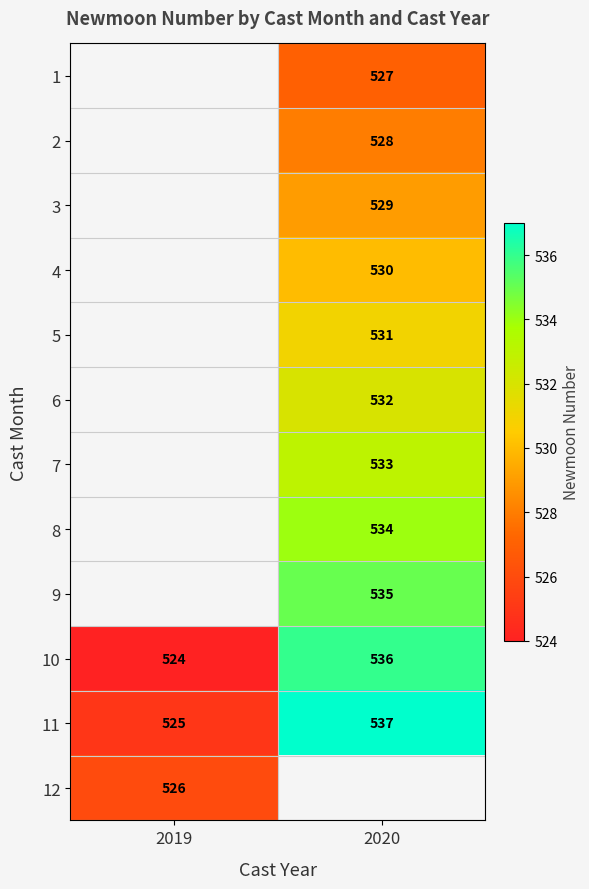

What is the sum of the 11 values at 2020 and 2019?

1062